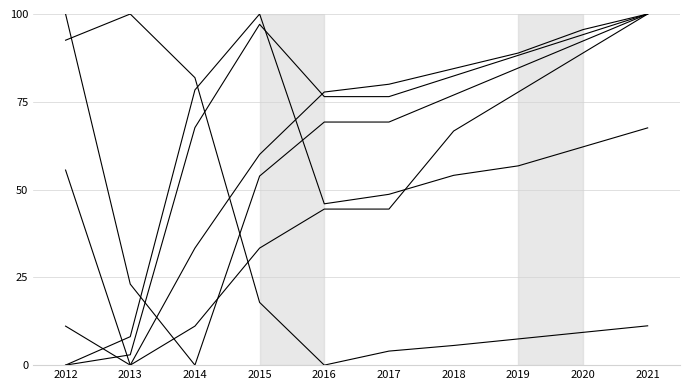

Reading left to right, list all the values displayed in this chart.

Population: 92.5	100.0	81.9	17.9	0.0	4.0	5.6	7.5	9.3	11.2
Work_Experience: 0.0	8.1	78.4	100.0	45.9	48.6	54.1	56.8	62.2	67.6
Working_Fulltime: 11.1	0.0	33.3	60.0	77.8	80.0	84.4	88.9	95.6	100.0
Poverty: 55.6	0.0	11.1	33.3	44.4	44.4	66.7	77.8	88.9	100.0
Education: 0.0	2.9	67.6	97.1	76.5	76.5	82.4	88.2	94.1	100.0
Poverty_18to65: 100.0	23.1	0.0	53.8	69.2	69.2	76.9	84.6	92.3	100.0